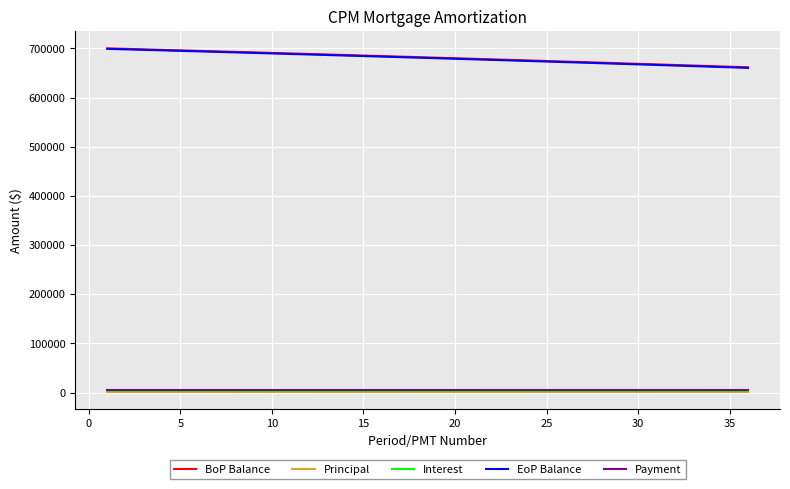

Which series has the largest range (max minus min)?

EoP Balance